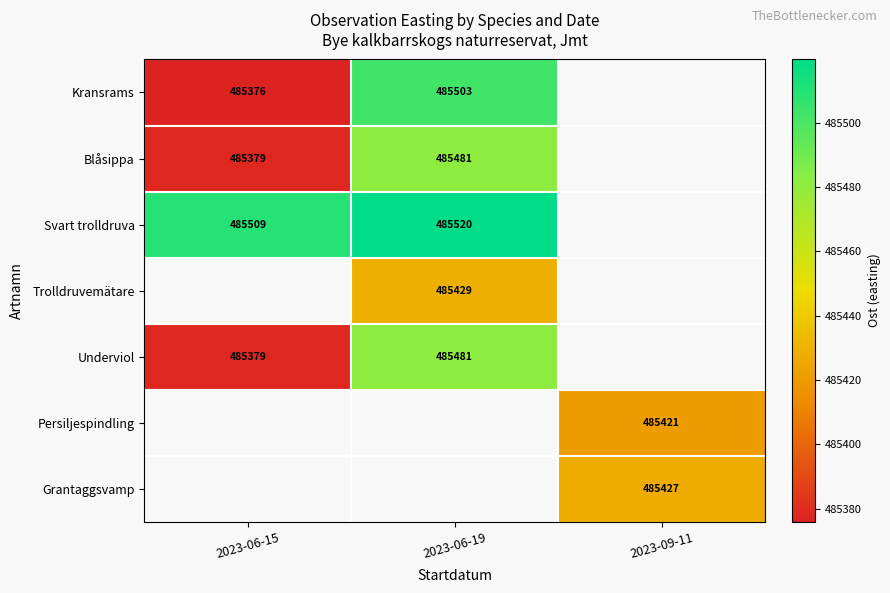

At which label does Underviol reach its peak?

2023-06-19